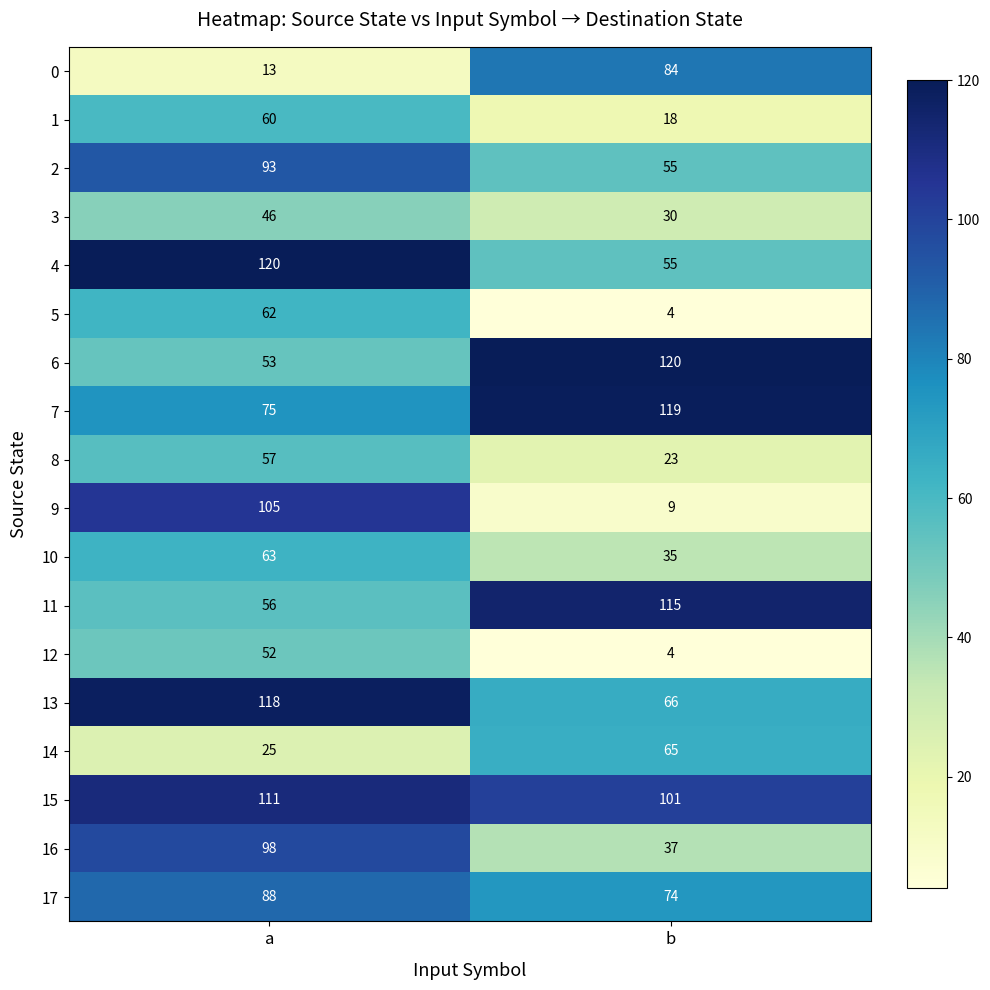

What is the average value of the 7 series?

97